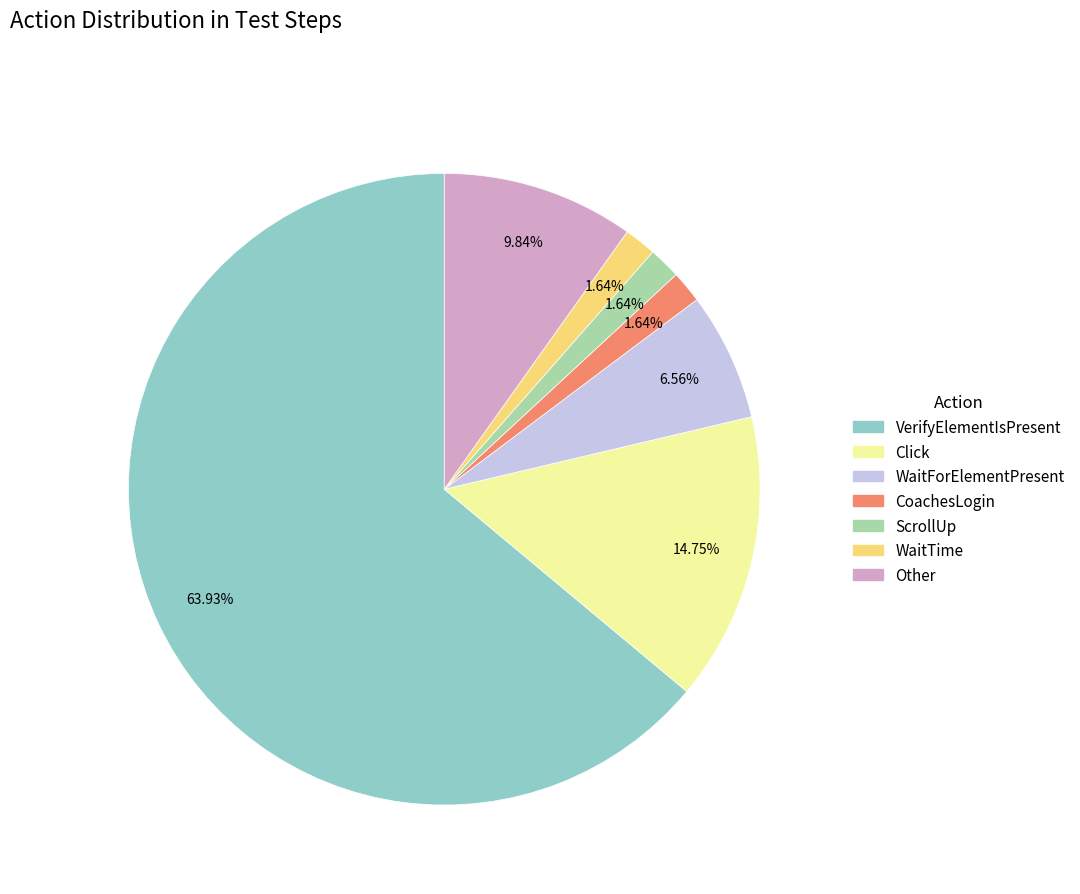

What percentage is the VerifyElementIsPresent slice, to the nearest percent?

64%